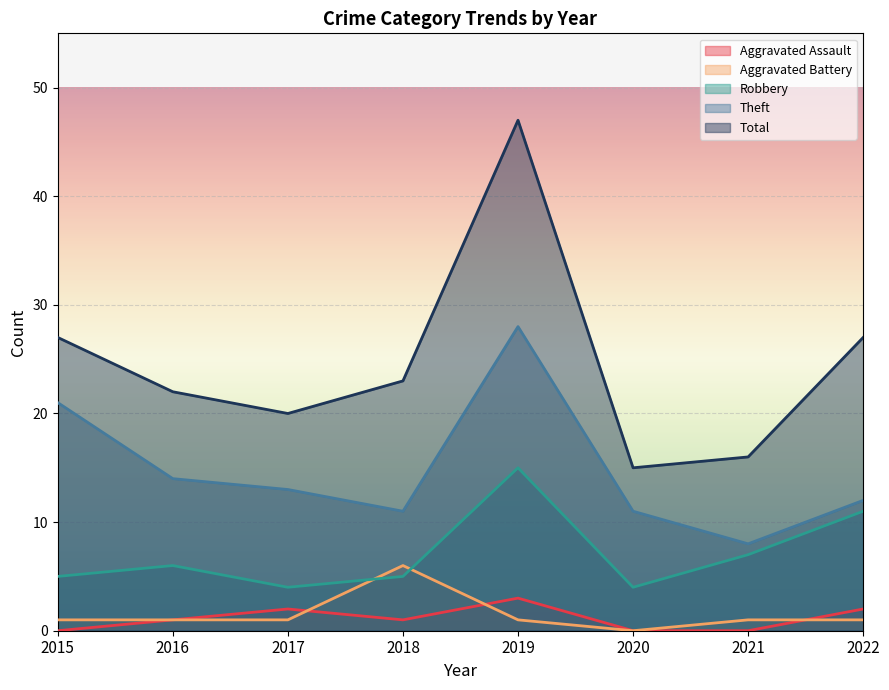

True or false: Theft has a value of 13 at 2021.

False